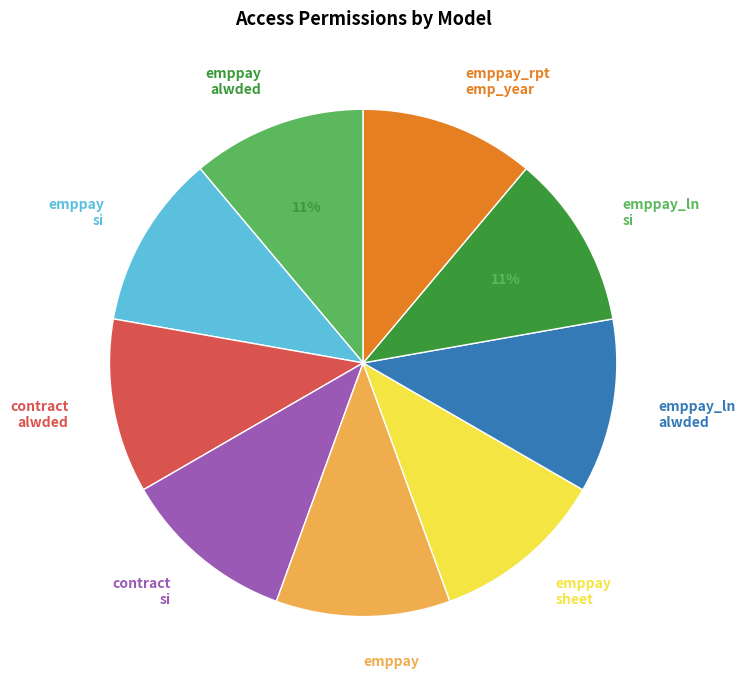

The emppay alwded slice represents 1% of the pie. True or false?

False